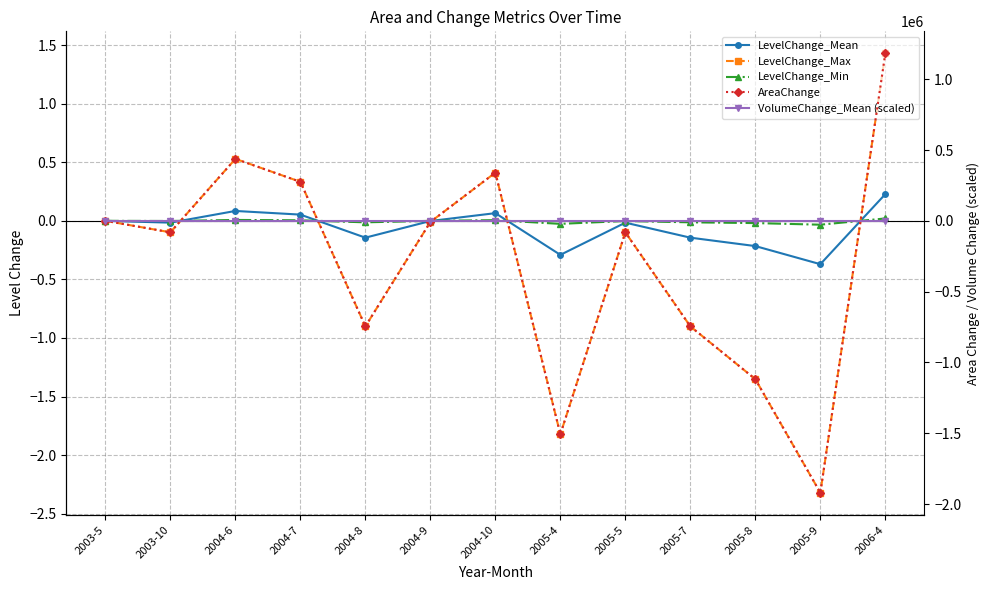

At which label does AreaChange reach its peak?

2006-4